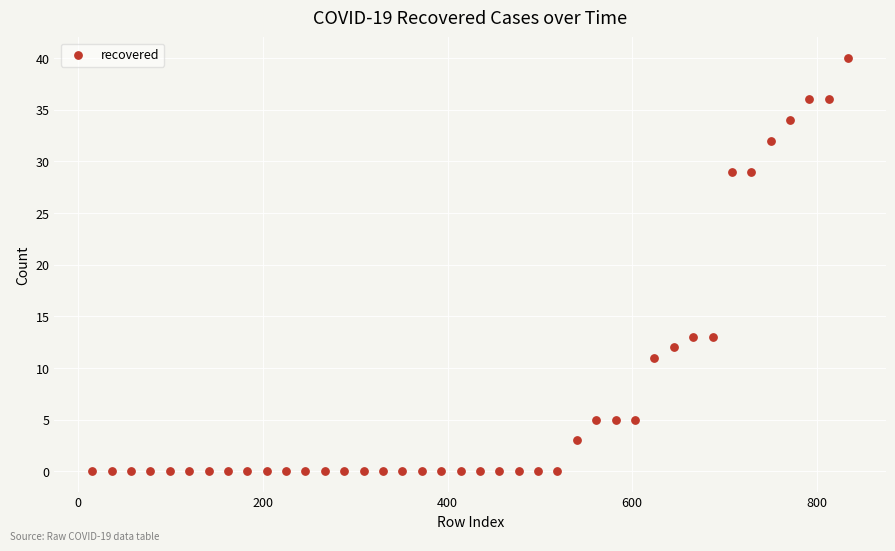

What is the range of X values (max minus min)?

819